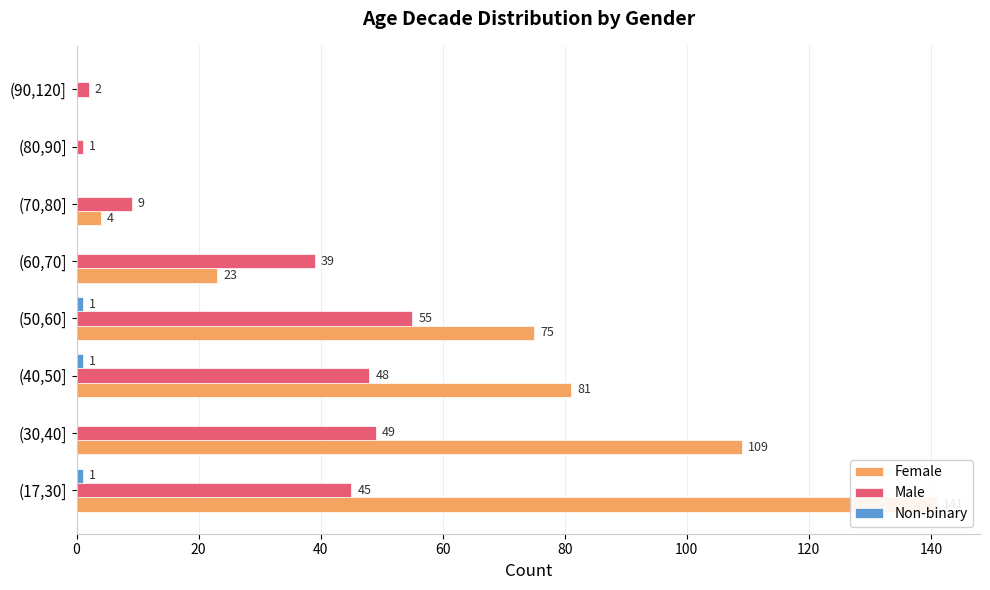

How many bars are there in each group?

3